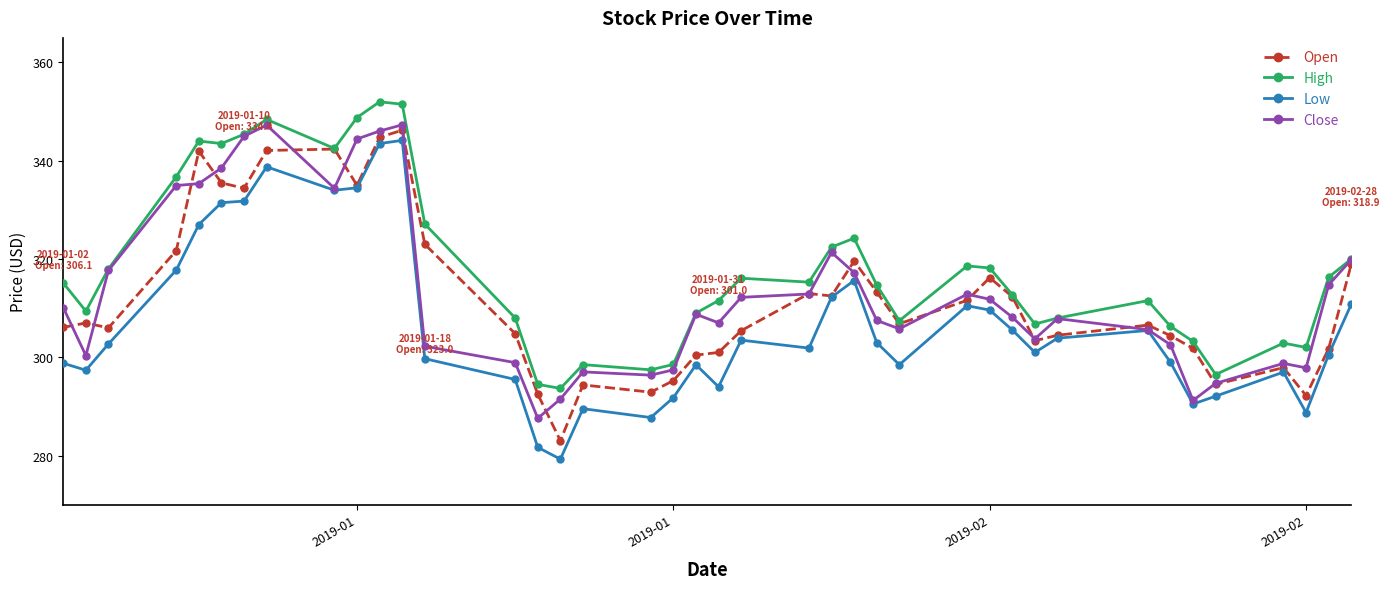

At how many categories does at least one series exceed 295?

38